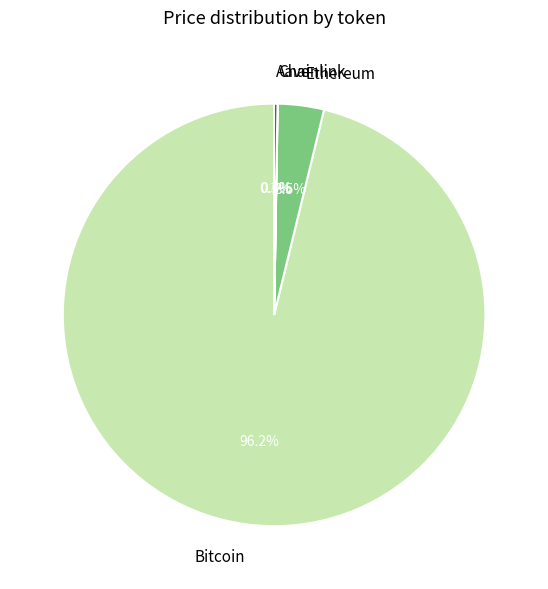

What is the largest slice in the pie chart?

Bitcoin